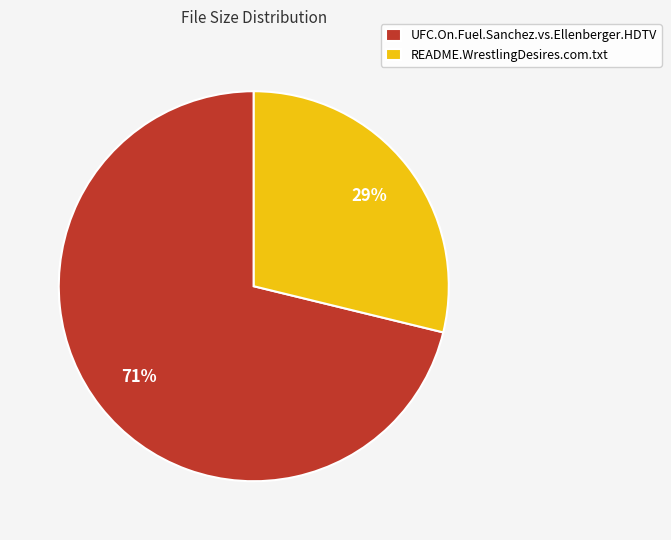

To the nearest percent, what percentage of the pie is README.WrestlingDesires.com.txt?

29%